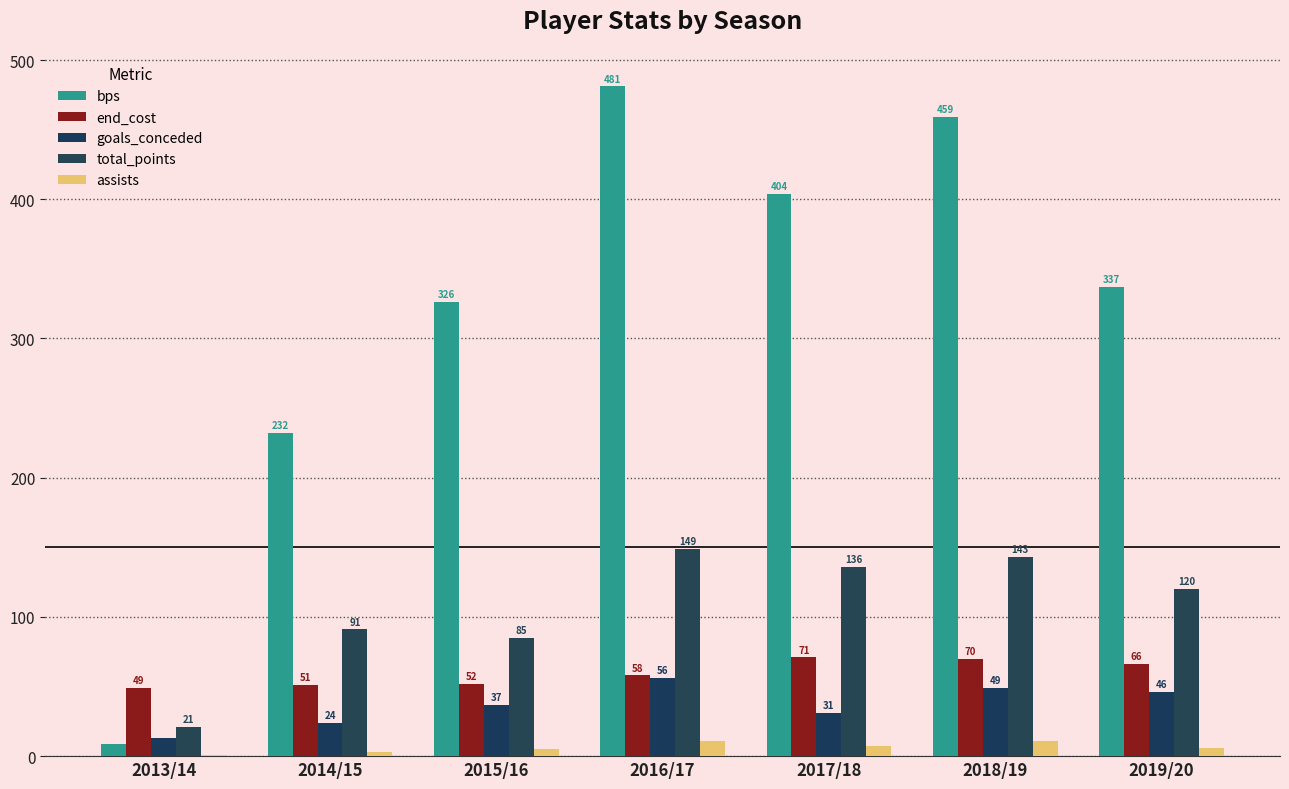

What is the label of the 4th bar from the left?

2016/17